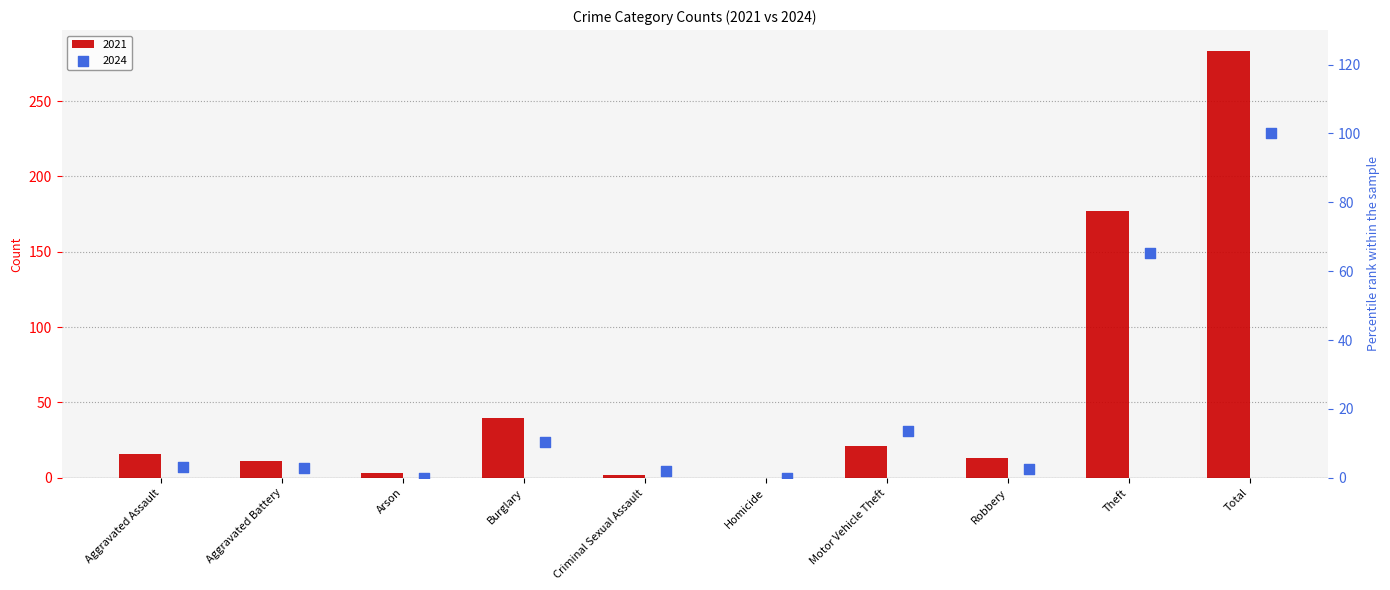

Is the value of 2021 at Motor Vehicle Theft greater than the value of 2024 at Total?

No